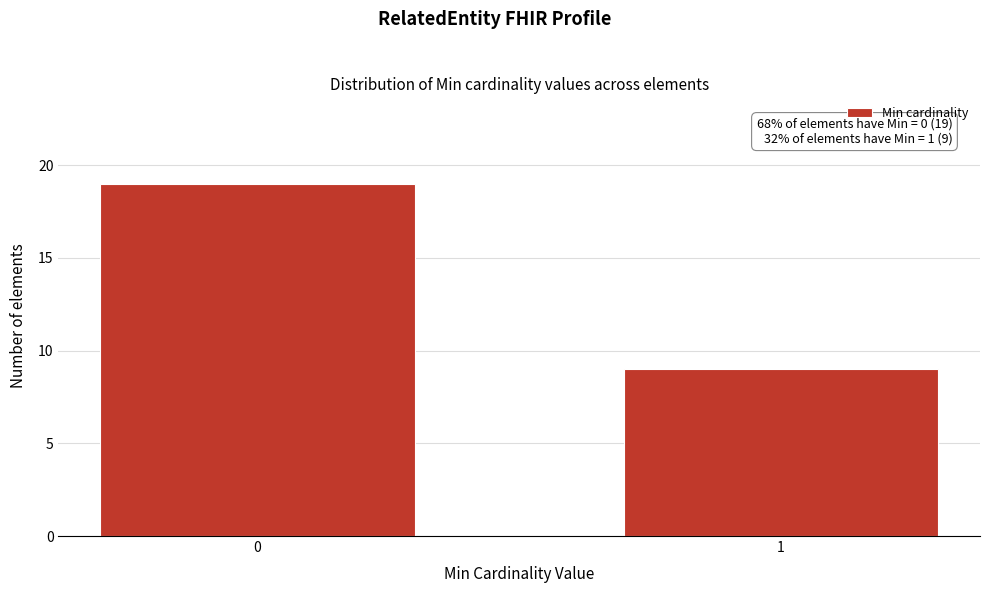

Reading left to right, transcribe all the data shown in this chart.

19	9